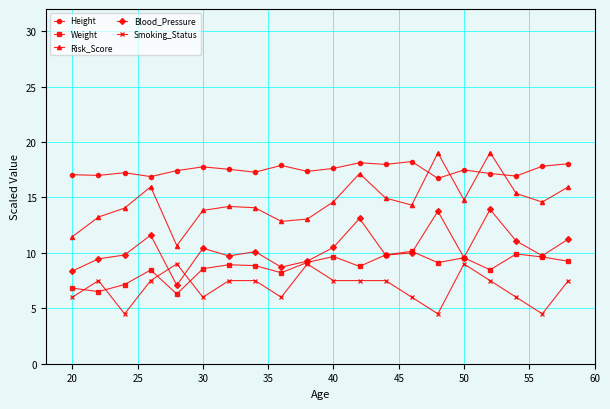

What is the difference between the second highest and minimum values in the Smoking_Status series?

4.5